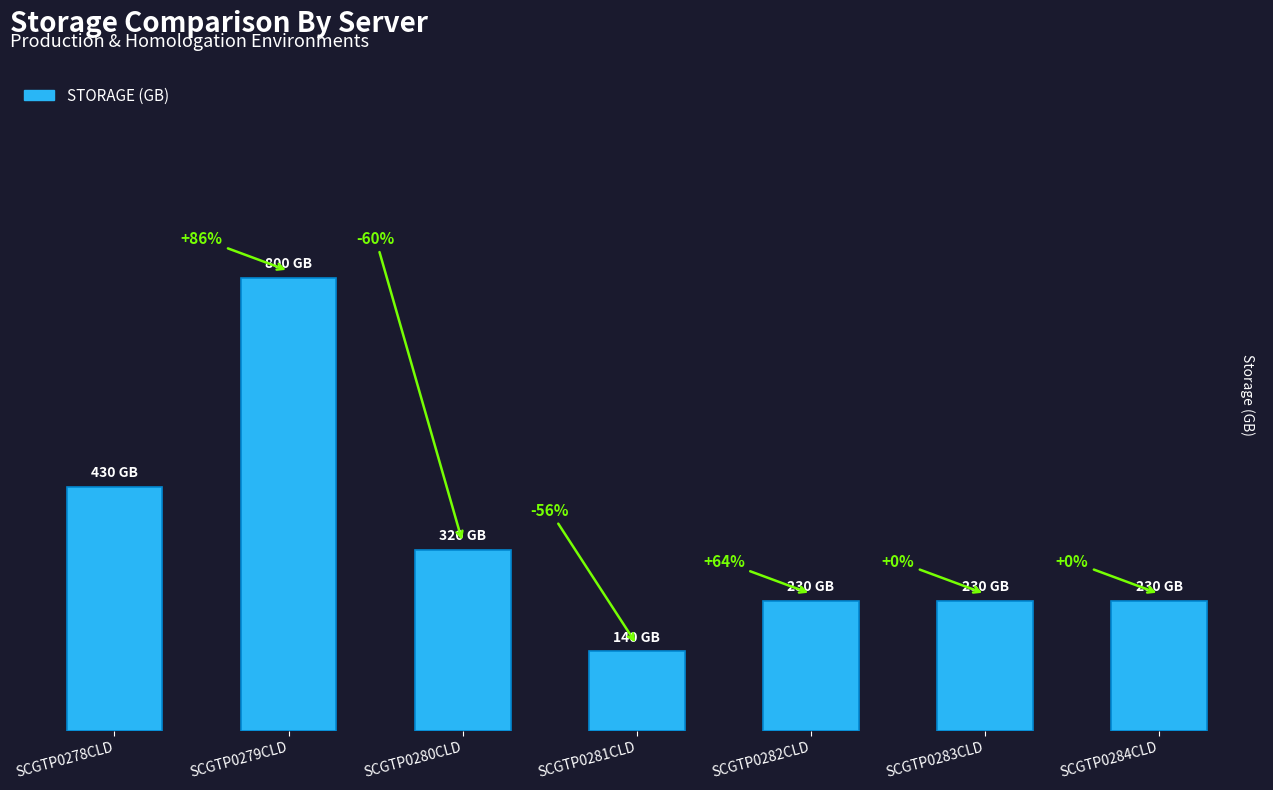

What value does the data have at SCGTP0283CLD?

230